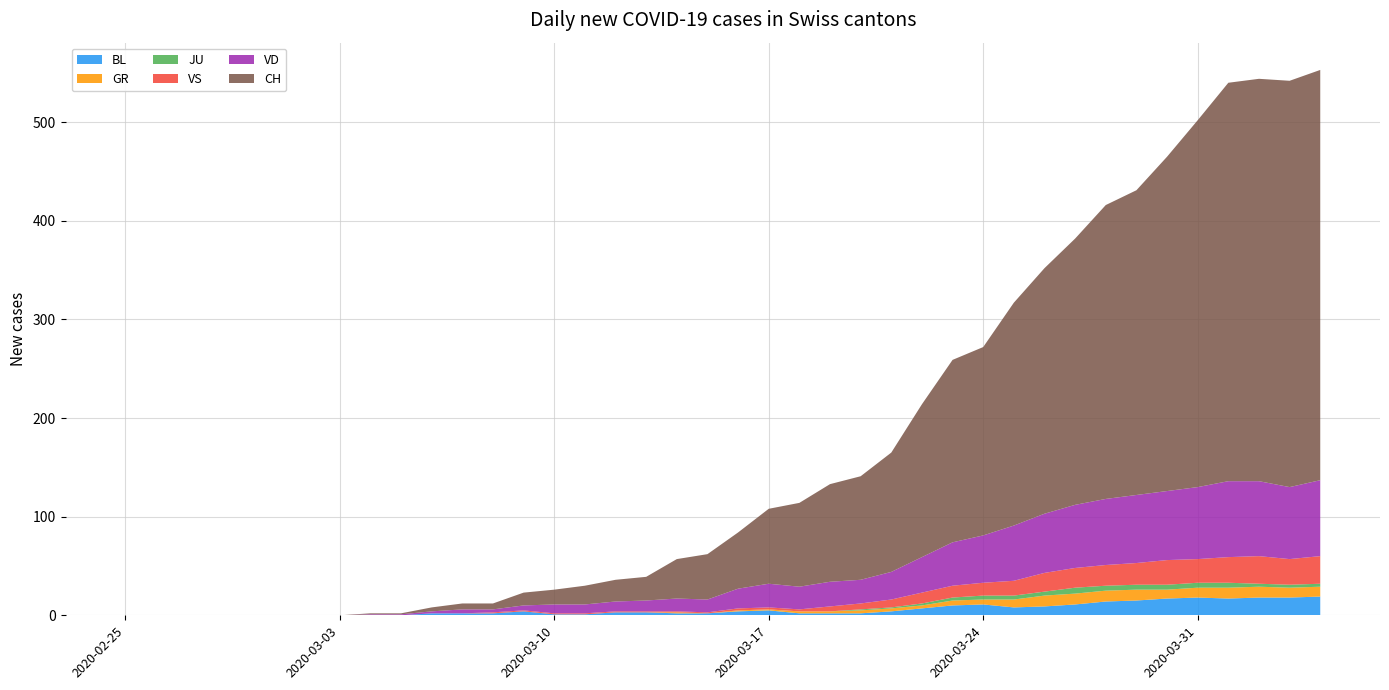

Reading right to left, what are all the values shown in this chart?

BL: 39=19	38=18	37=18	36=17	35=18	34=17	33=15	32=14	31=11	30=9	29=8	28=11	27=10	26=7	25=4	24=2	23=2	22=2	21=5	20=4	19=2	18=2	17=3	16=3	15=1	14=1	13=4	12=2	11=2	10=2	9=0	8=0	7=0	6=0	5=0	4=0	3=0	2=0	1=0	0=0
GR: 39=10	38=10	37=11	36=11	35=10	34=9	33=11	32=11	31=11	30=11	29=8	28=5	27=5	26=3	25=3	24=3	23=2	22=2	21=1	20=1	19=0	18=1	17=0	16=0	15=0	14=0	13=0	12=0	11=0	10=0	9=0	8=0	7=0	6=0	5=0	4=0	3=0	2=0	1=0	0=0
JU: 39=3	38=3	37=3	36=5	35=5	34=5	33=5	32=5	31=6	30=4	29=4	28=4	27=3	26=2	25=1	24=1	23=0	22=0	21=0	20=0	19=0	18=0	17=0	16=0	15=0	14=0	13=0	12=0	11=0	10=0	9=0	8=0	7=0	6=0	5=0	4=0	3=0	2=0	1=0	0=0
VS: 39=28	38=26	37=28	36=26	35=24	34=25	33=22	32=21	31=20	30=19	29=15	28=13	27=12	26=11	25=8	24=6	23=5	22=2	21=2	20=2	19=1	18=1	17=1	16=1	15=1	14=1	13=1	12=1	11=0	10=0	9=0	8=0	7=0	6=0	5=0	4=0	3=0	2=0	1=0	0=0
VD: 39=77	38=73	37=76	36=77	35=73	34=70	33=69	32=67	31=64	30=60	29=56	28=48	27=44	26=36	25=28	24=24	23=25	22=23	21=24	20=20	19=13	18=13	17=11	16=10	15=9	14=9	13=5	12=3	11=4	10=2	9=1	8=1	7=0	6=0	5=0	4=0	3=0	2=0	1=0	0=0
CH: 39=416	38=412	37=408	36=404	35=372	34=339	33=309	32=298	31=270	30=249	29=226	28=191	27=185	26=155	25=121	24=105	23=99	22=85	21=76	20=57	19=46	18=40	17=24	16=22	15=19	14=15	13=13	12=6	11=6	10=4	9=1	8=1	7=0	6=0	5=0	4=0	3=0	2=0	1=0	0=0